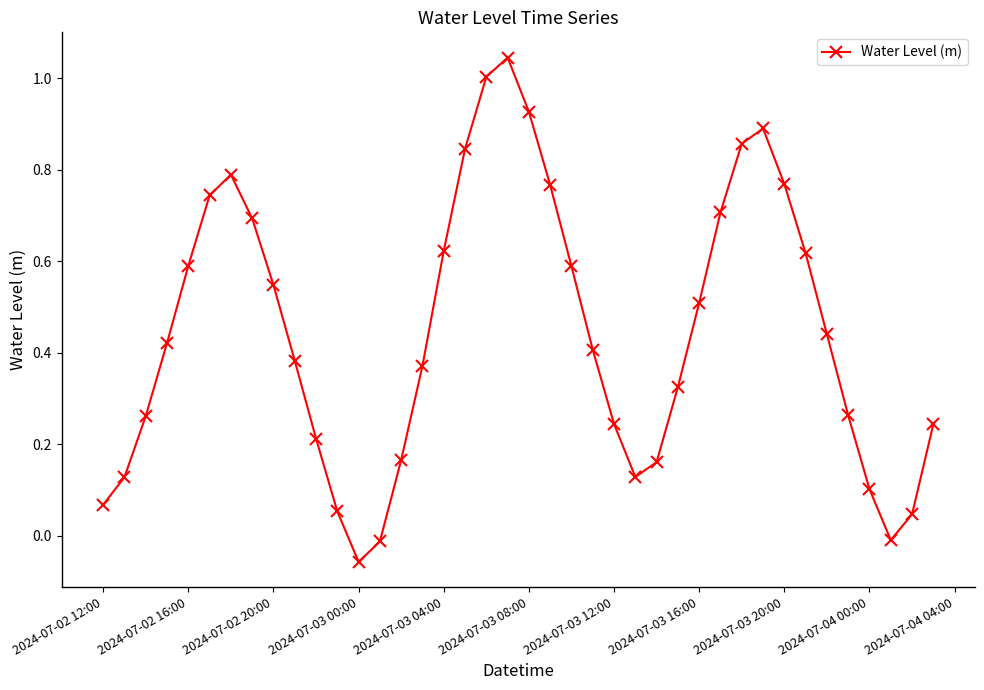

How many interior local peaks (higher than both neighbors) does the data have?

3